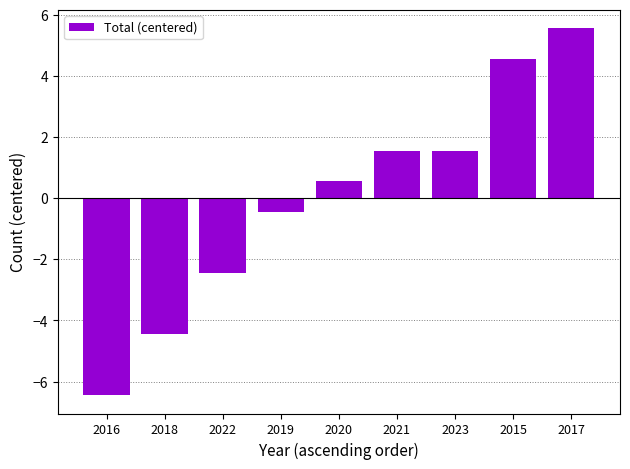

How many data points does each series have?

9